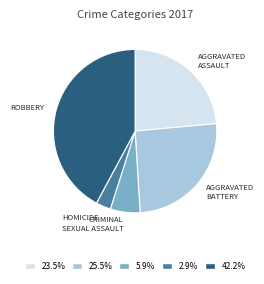

Combined, do ROBBERY and HOMICIDE account for over 50%?

No